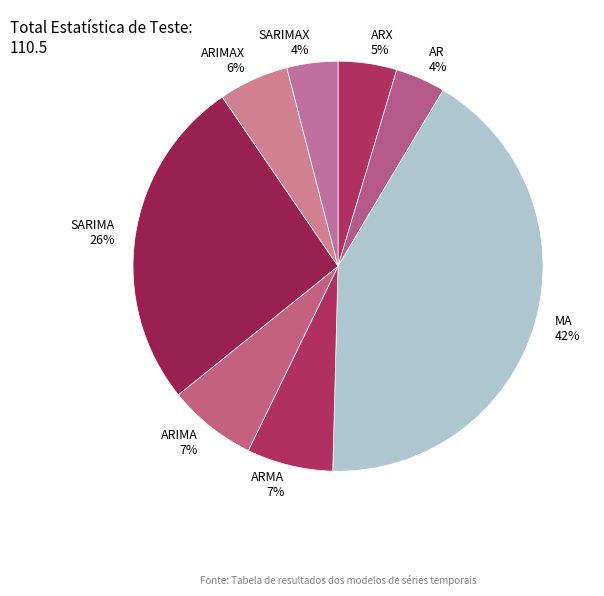

To the nearest percent, what is the difference between the SARIMAX and MA slice percentages?

38%